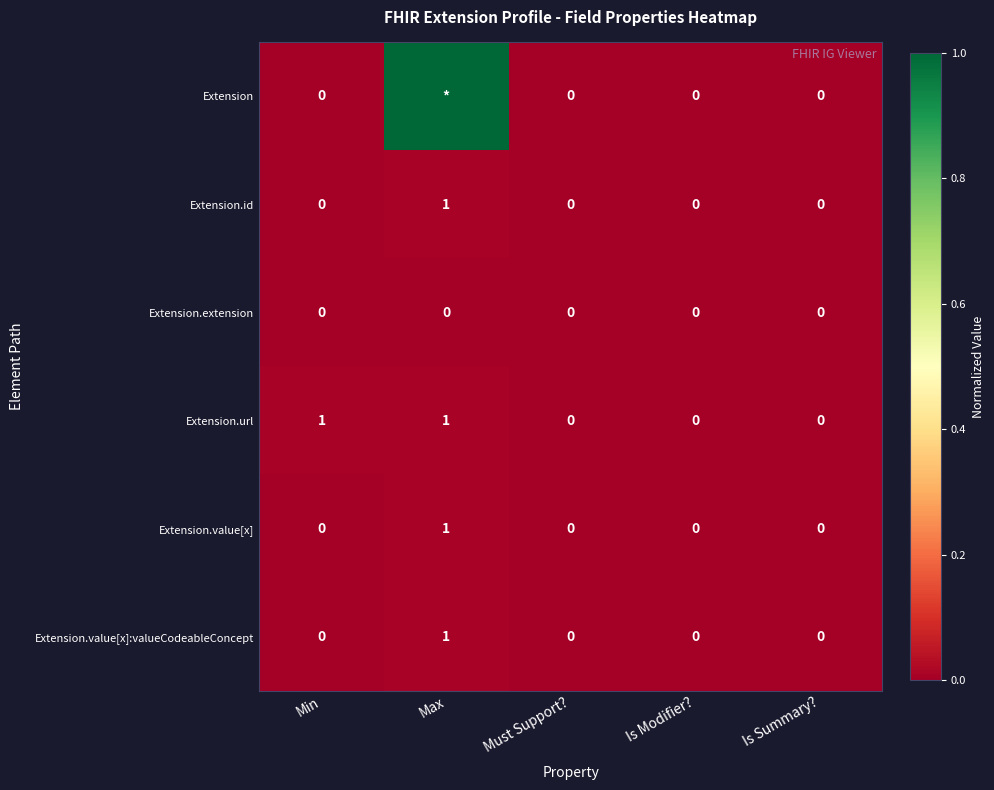

At how many categories does at least one series exceed 0?

2